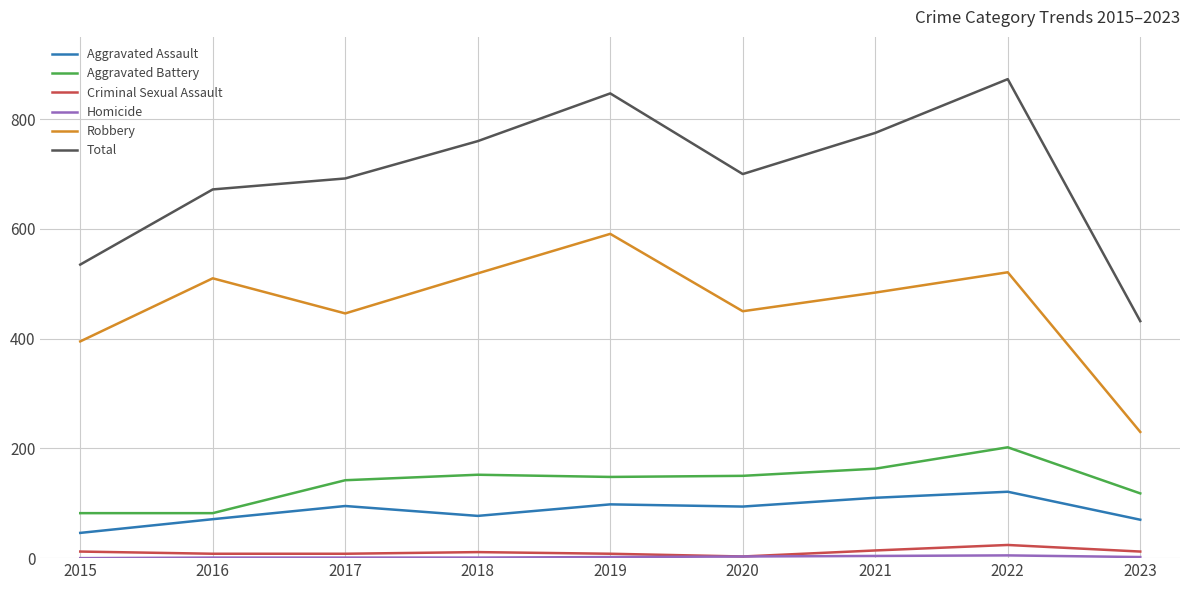

True or false: Total and Robbery intersect in this chart.

False